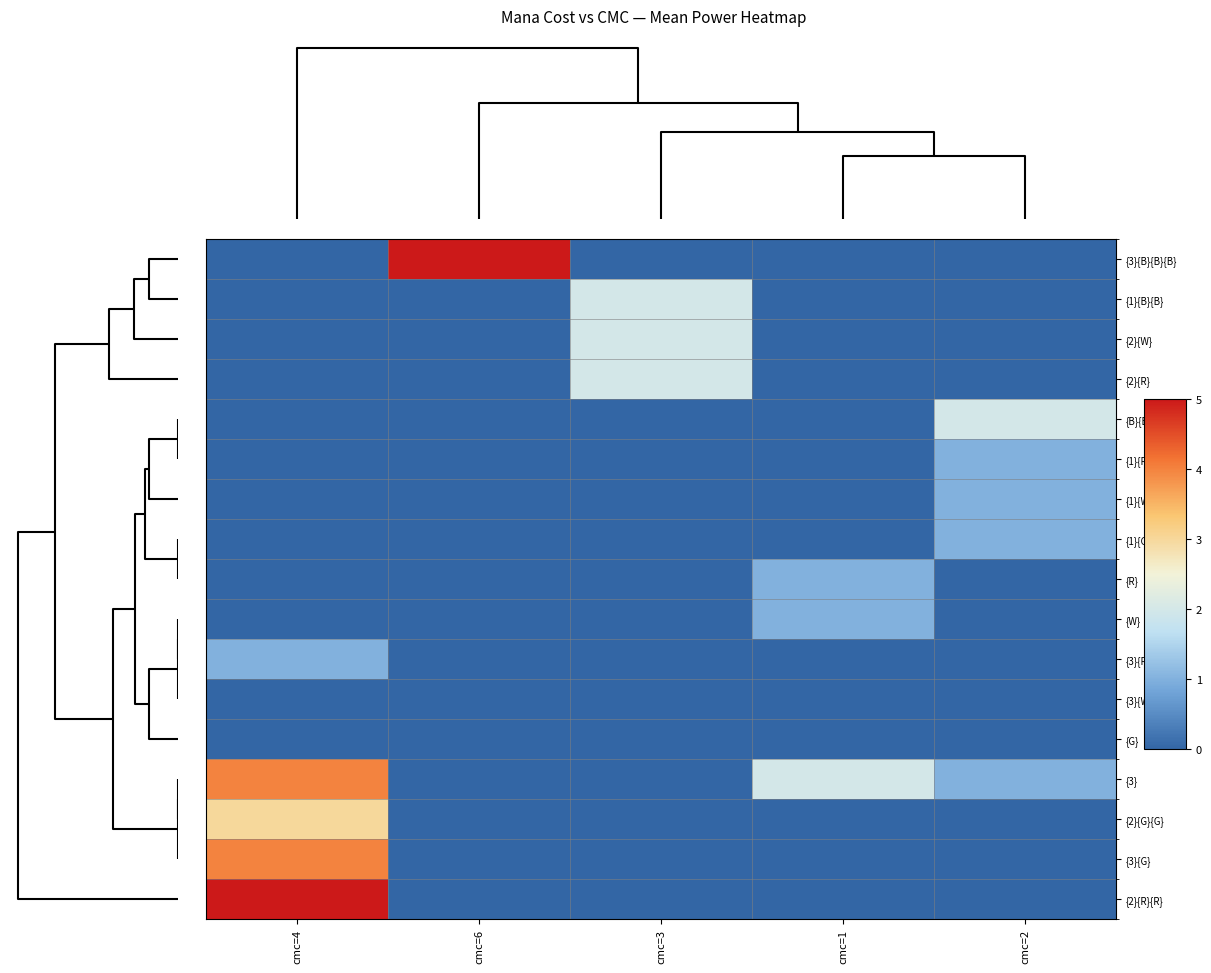

Reading right to left, transcribe all the data shown in this chart.

row_0: 4=0	6=0	4=0	2=5	0=0
row_1: 4=0	6=0	4=2	2=0	0=0
row_2: 4=0	6=0	4=2	2=0	0=0
row_3: 4=0	6=0	4=2	2=0	0=0
row_4: 4=2	6=0	4=0	2=0	0=0
row_5: 4=1	6=0	4=0	2=0	0=0
row_6: 4=1	6=0	4=0	2=0	0=0
row_7: 4=1	6=0	4=0	2=0	0=0
row_8: 4=0	6=1	4=0	2=0	0=0
row_9: 4=0	6=1	4=0	2=0	0=0
row_10: 4=0	6=0	4=0	2=0	0=1
row_11: 4=0	6=0	4=0	2=0	0=0
row_12: 4=0	6=0	4=0	2=0	0=0
row_13: 4=1	6=2	4=0	2=0	0=4
row_14: 4=0	6=0	4=0	2=0	0=3
row_15: 4=0	6=0	4=0	2=0	0=4
row_16: 4=0	6=0	4=0	2=0	0=5